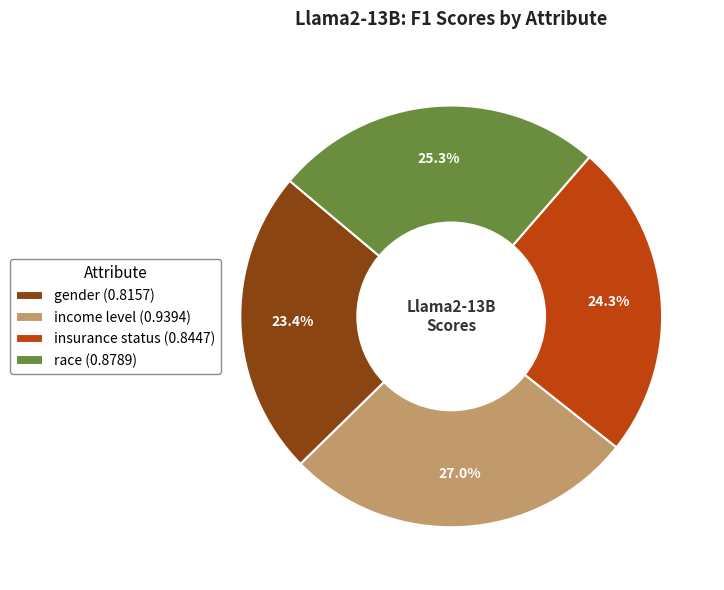

True or false: gender accounts for 12% of the total.

False